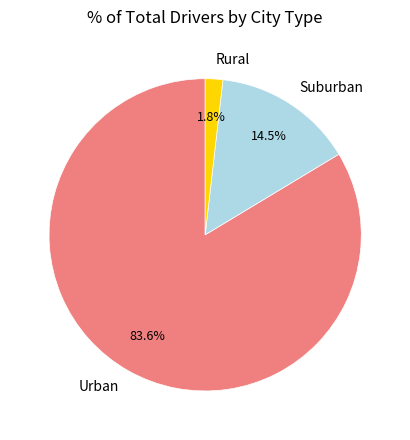

What is the total percentage of Urban and Rural?

85.5%